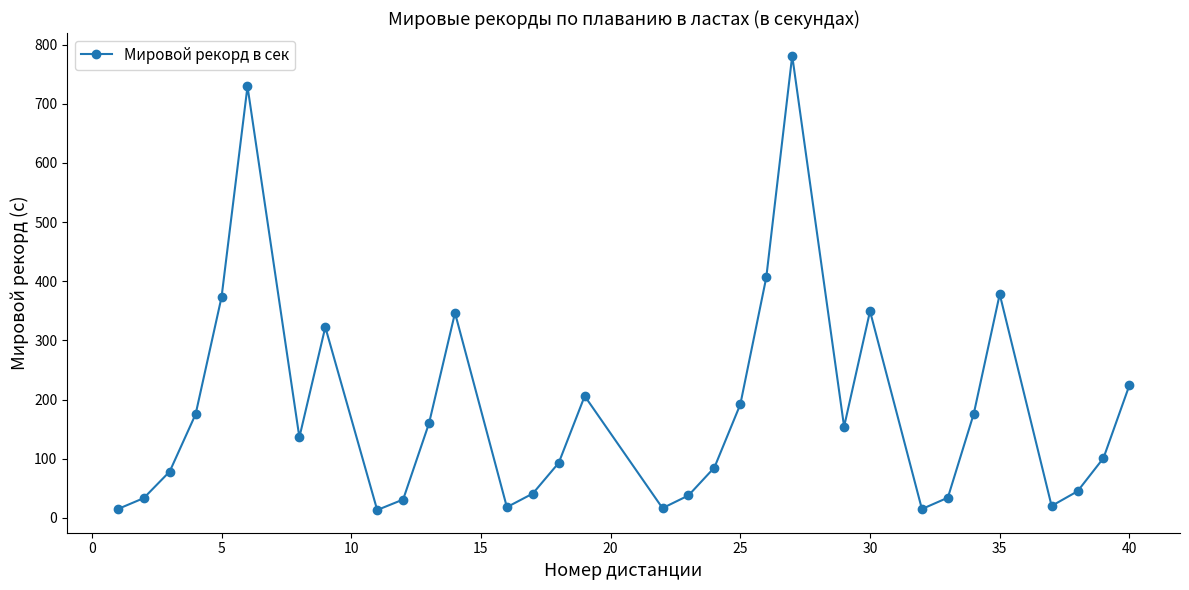

True or false: the data has more than 2 interior local peaks.

True